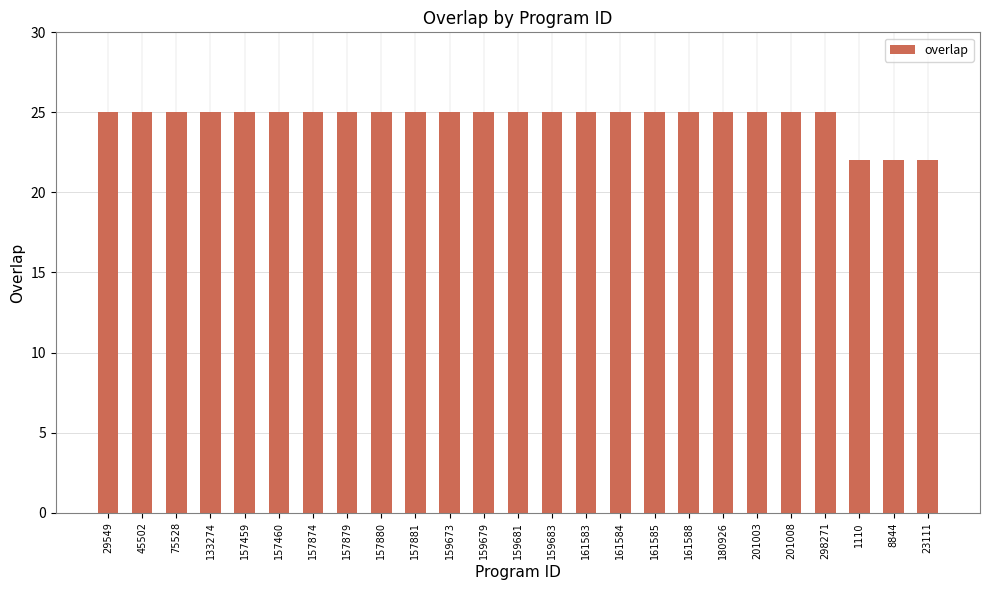

What is the label of the 12th bar from the left?

159679